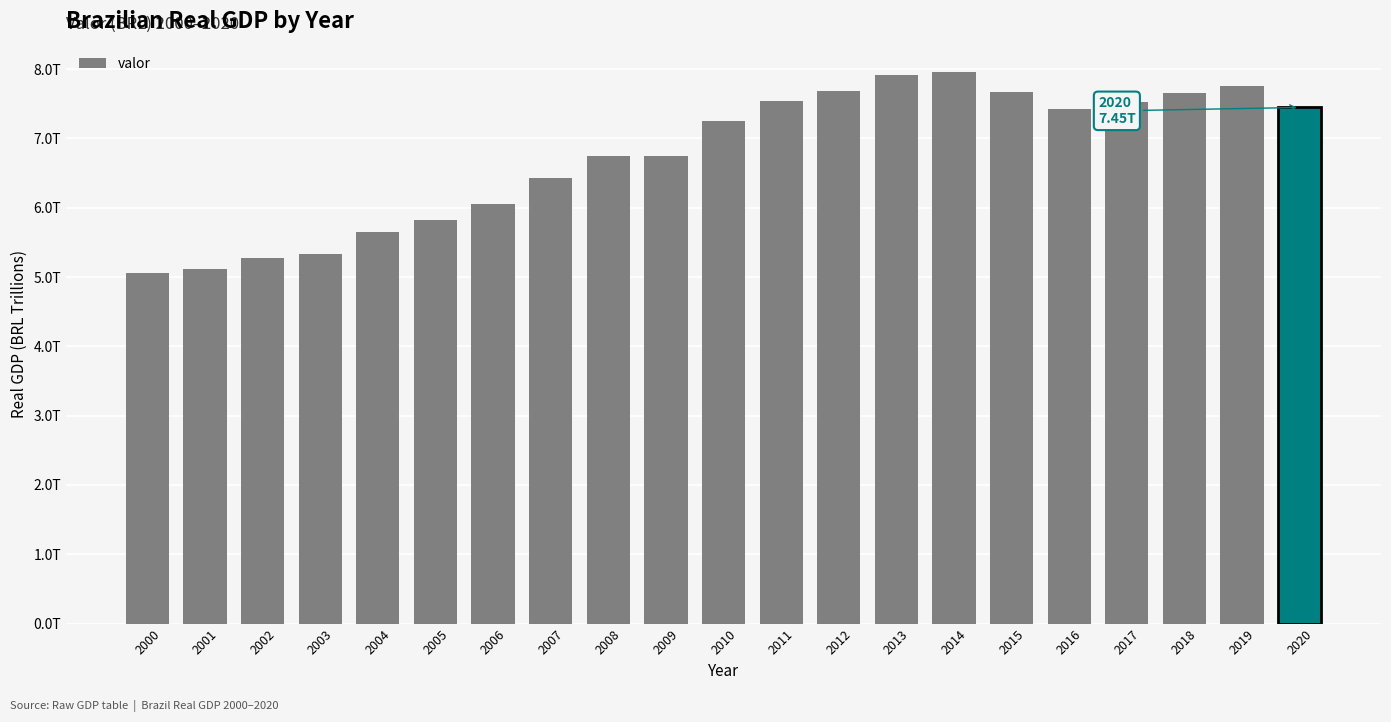

Between 2004 and 2009, which is larger?

2009